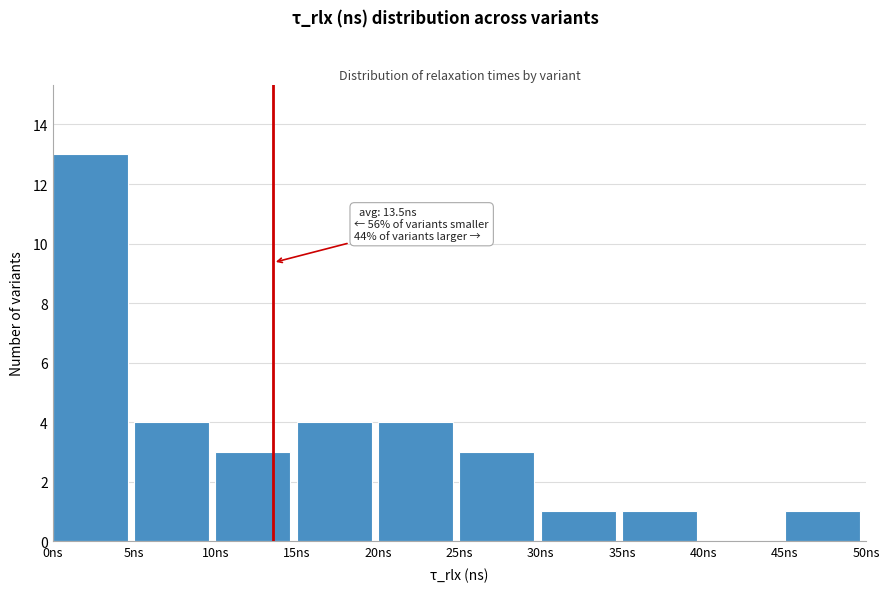

Which range on the x-axis has the tallest bar?

0 to 5